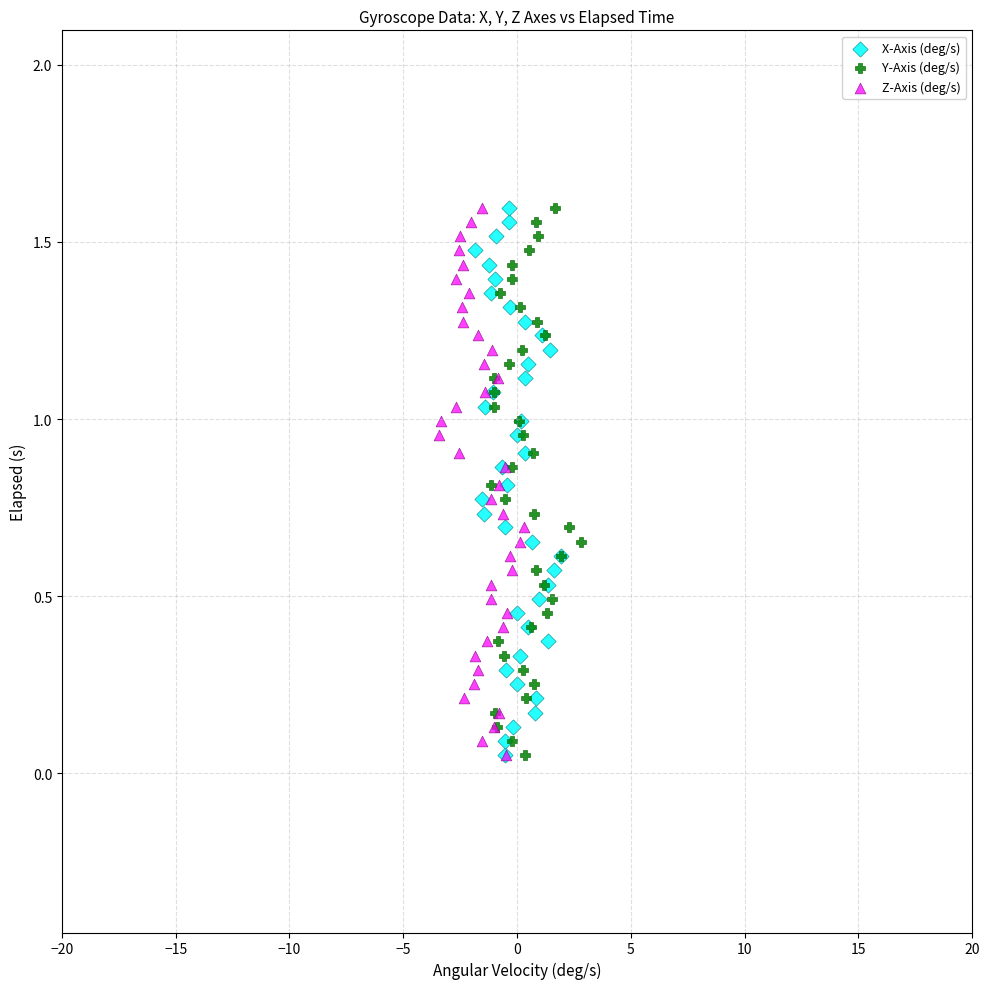

What are all the series names shown in the legend?

X-Axis (deg/s), Y-Axis (deg/s), Z-Axis (deg/s)